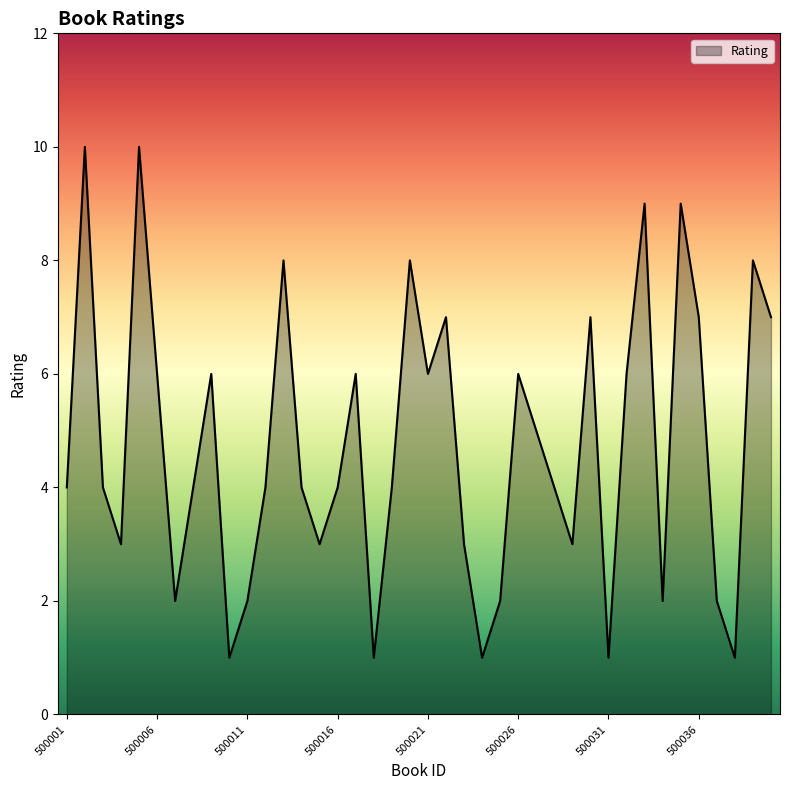

What is the difference between the maximum and minimum values?

9